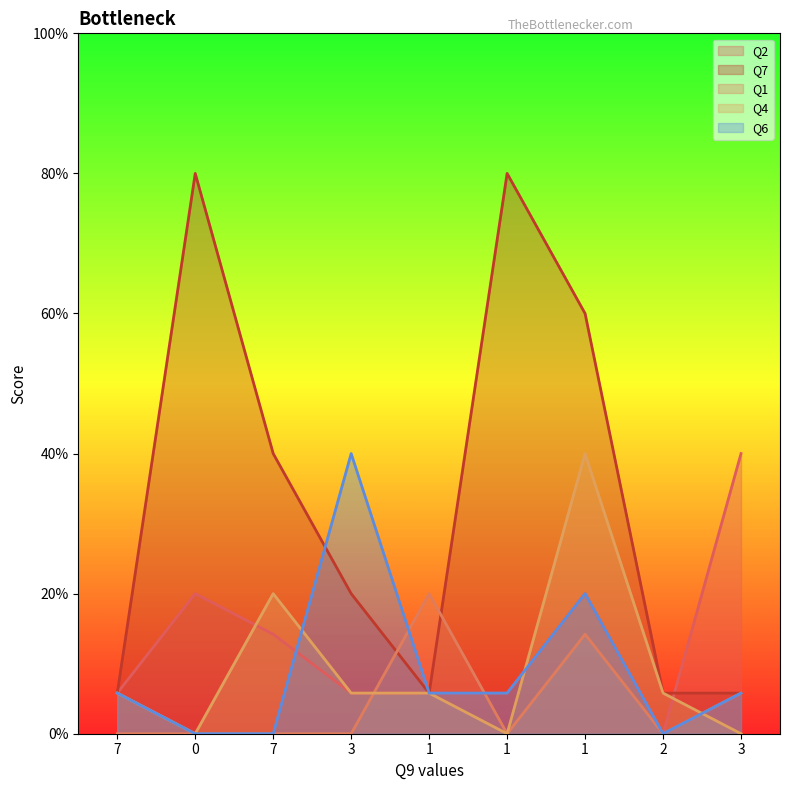

How many interior local valleys does the Q4 series have?

2